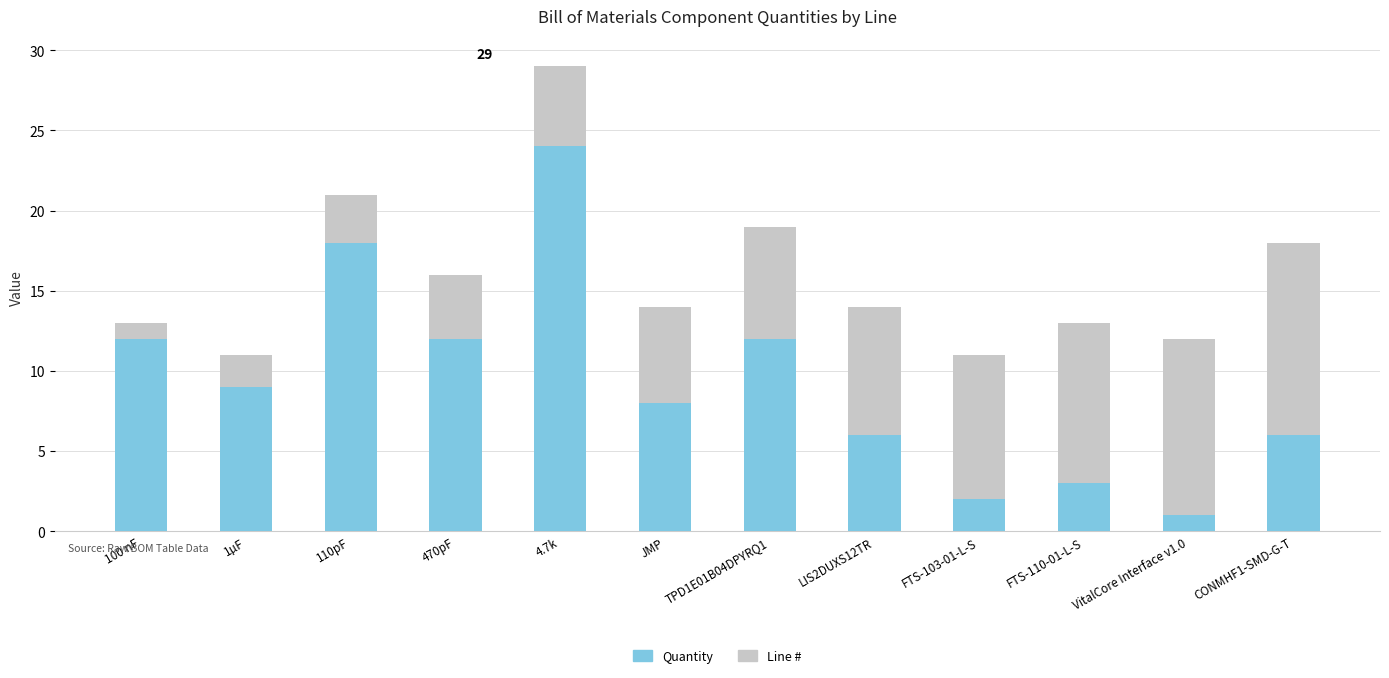

How many series are shown in this chart?

2